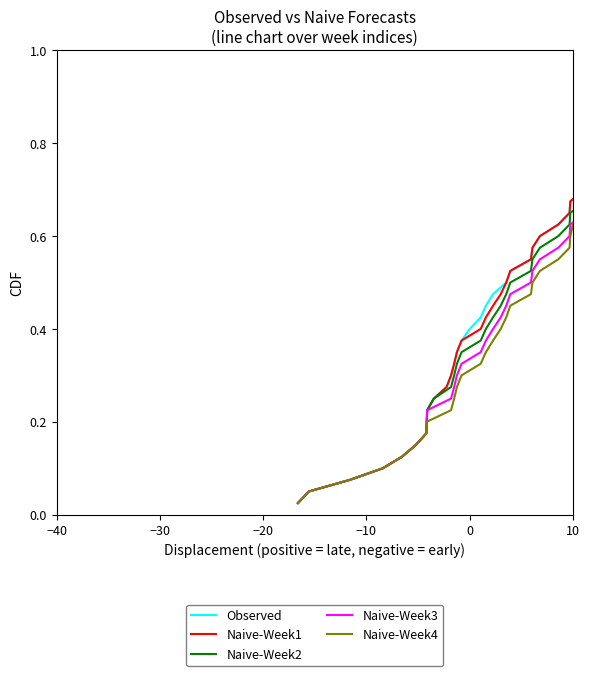

What is the value of the Naive-Week2 point at the 17th from the left?

0.4